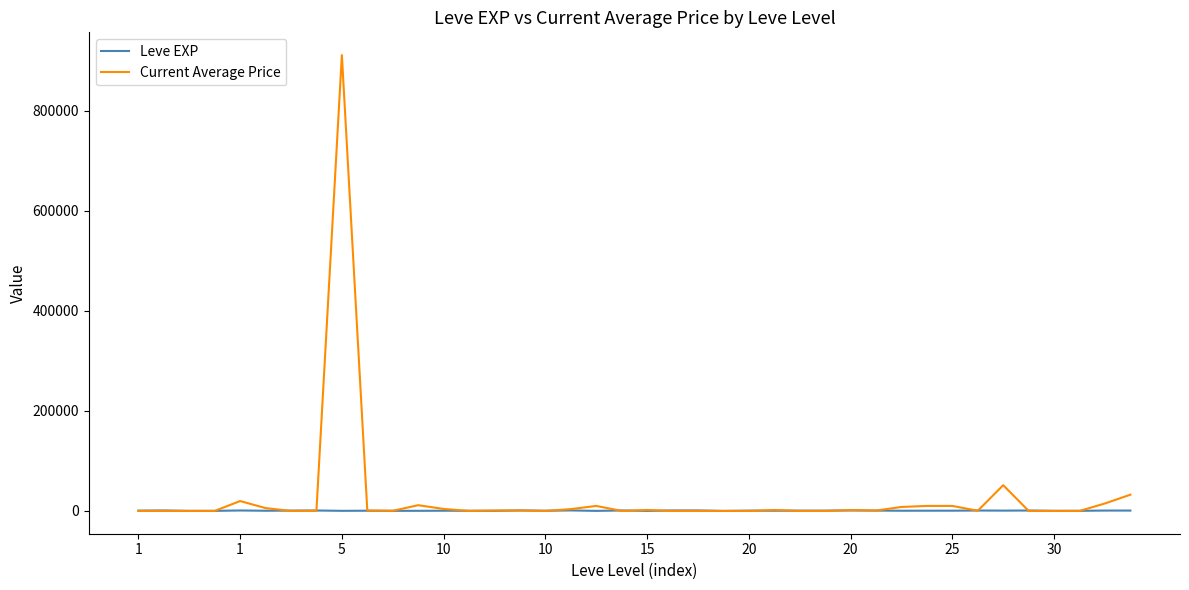

What is the lowest value of the Leve EXP series?

40.0